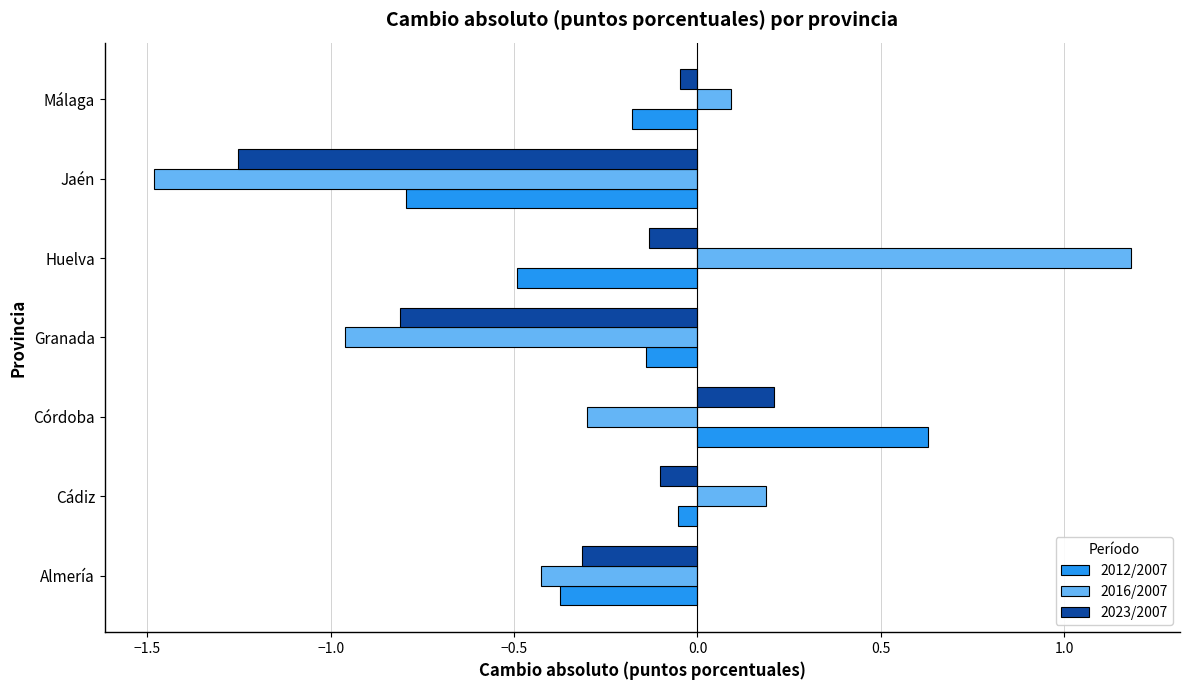

Is it true that 2016/2007 equals 0.2 at Cádiz?

True